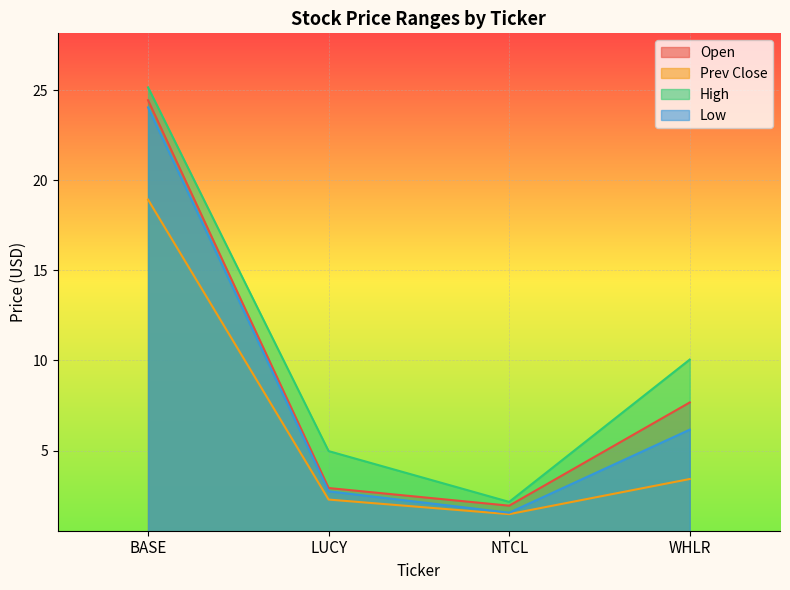

What position from the right is LUCY?

3